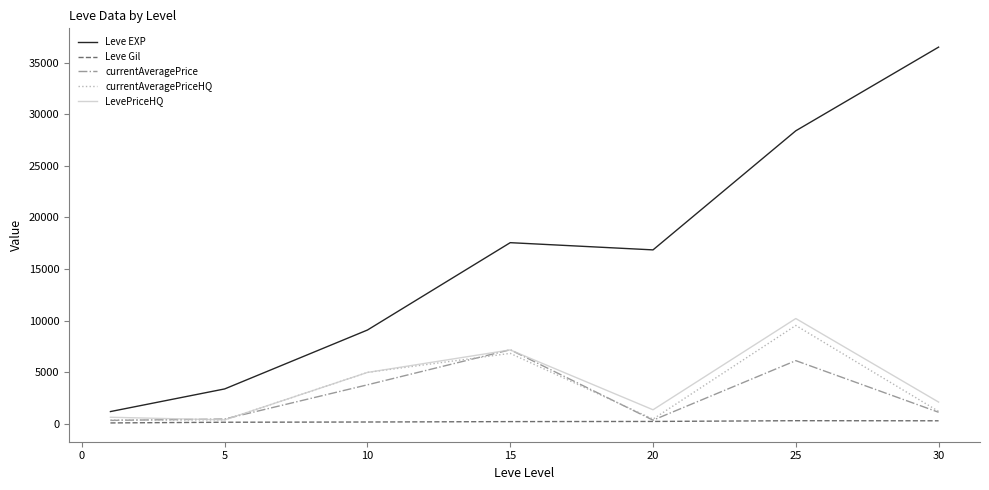

True or false: Leve EXP and LevePriceHQ cross at least once.

False